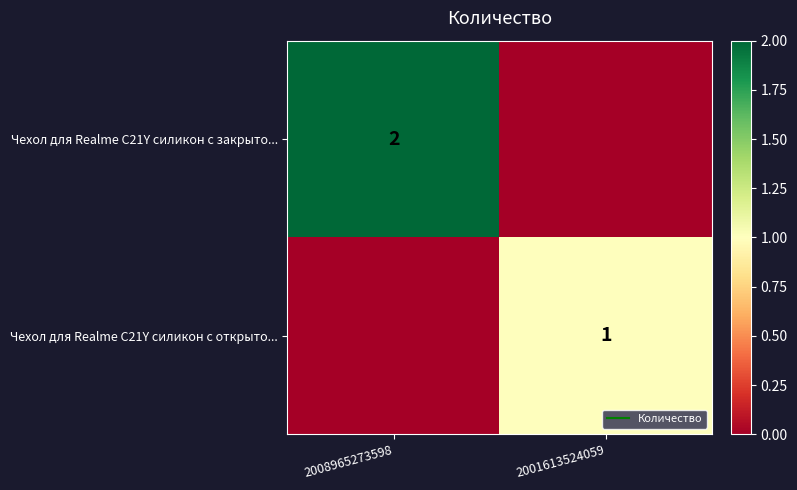

Is it true that Чехол для Realme C21Y силикон с закрыто... equals -1 at 2001613524059?

False